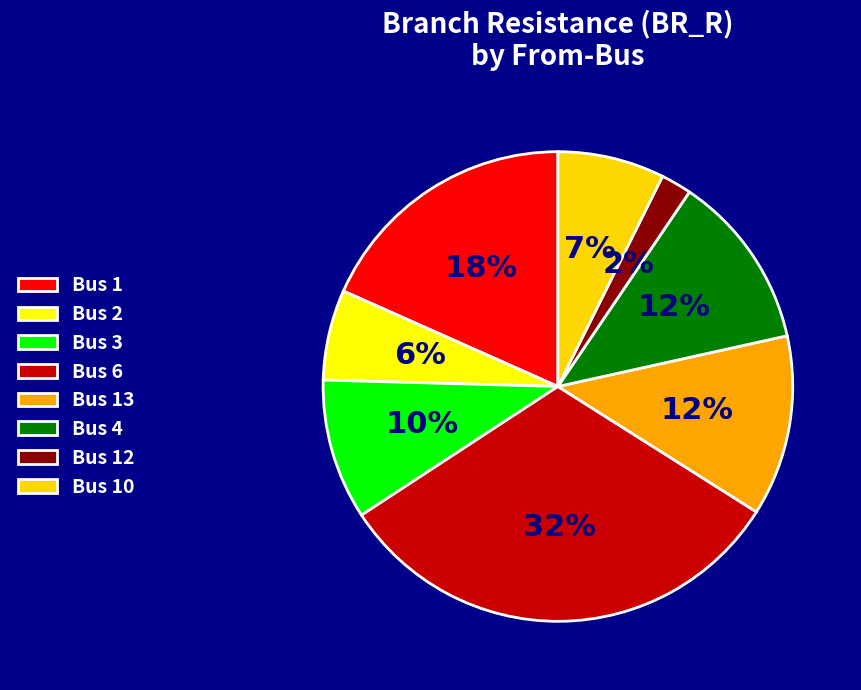

To the nearest percent, what portion does Bus 1 represent?

18%